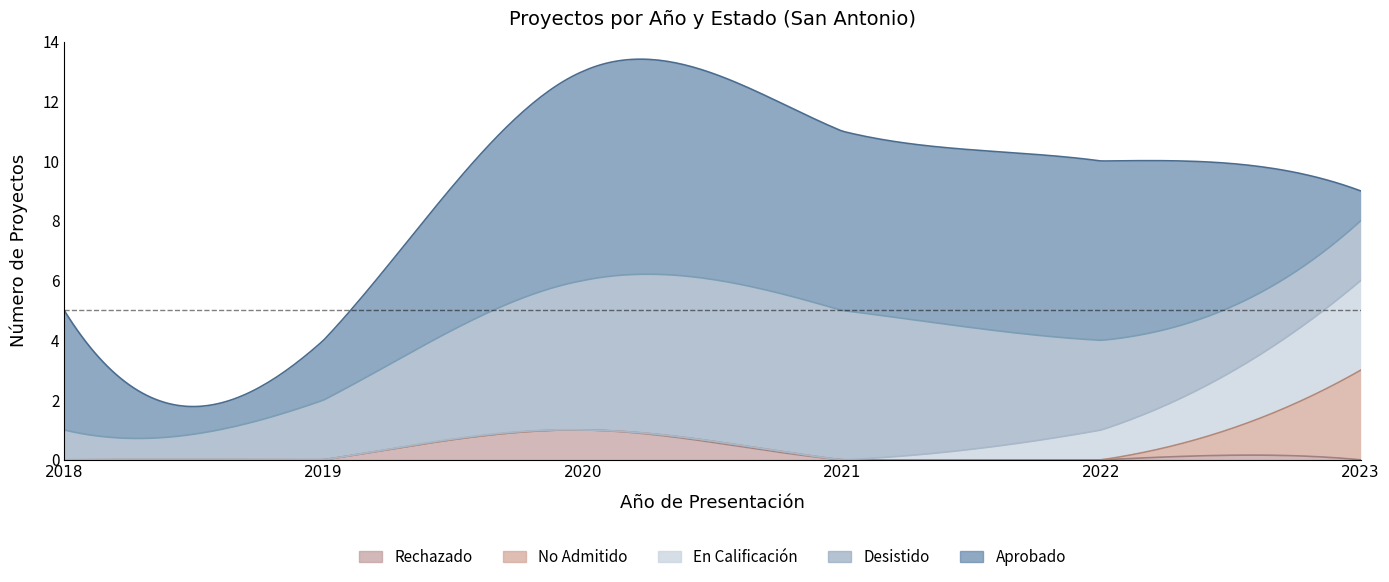

List the series in order of their peak value, lowest first.

Rechazado, En Calificación, No Admitido, Desistido, Aprobado